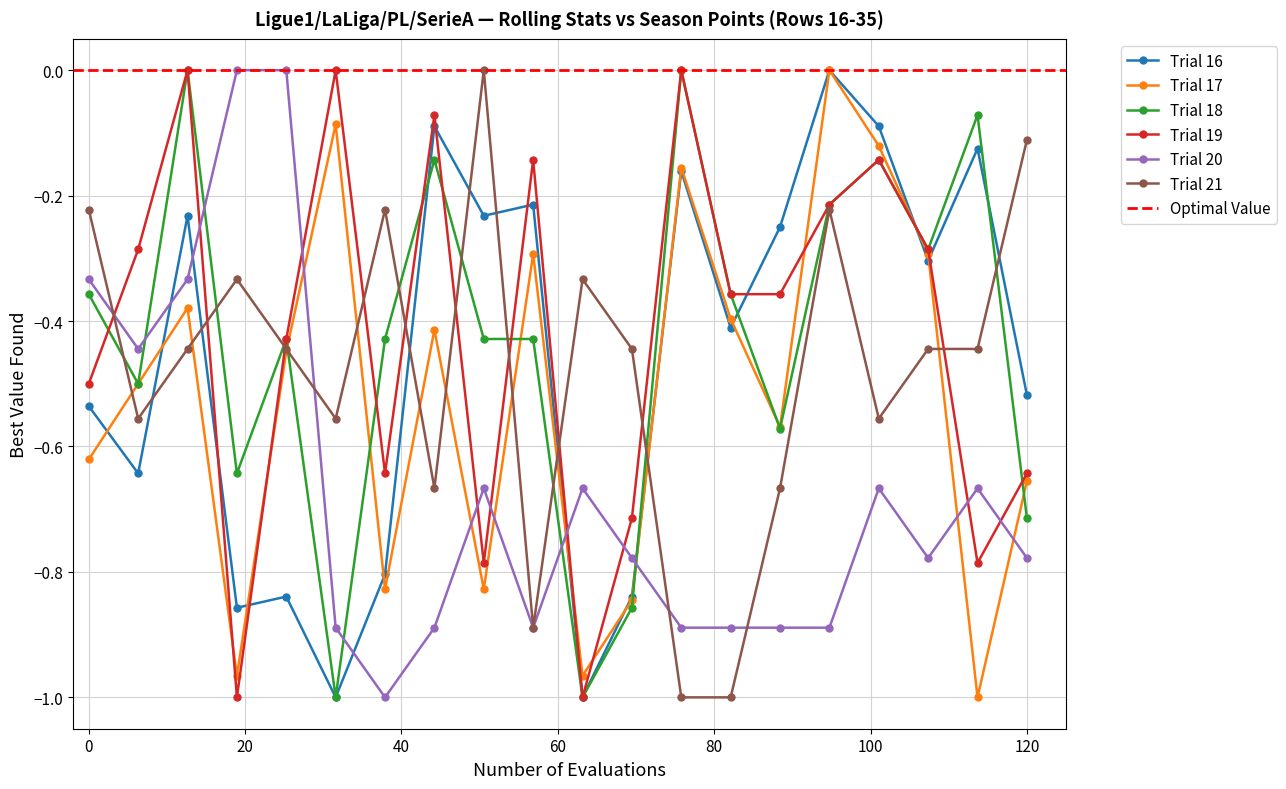

How many interior local peaks does the Trial 17 series have?

6